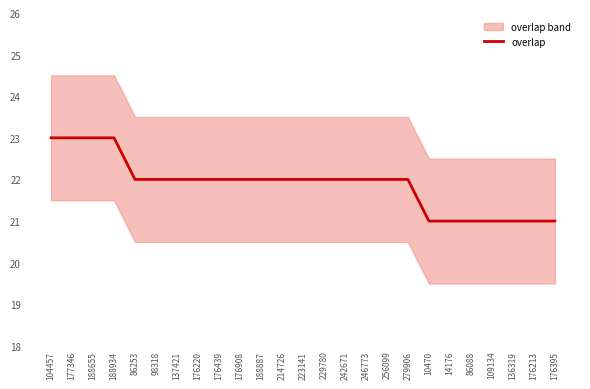

How many lines are shown in the chart?

1